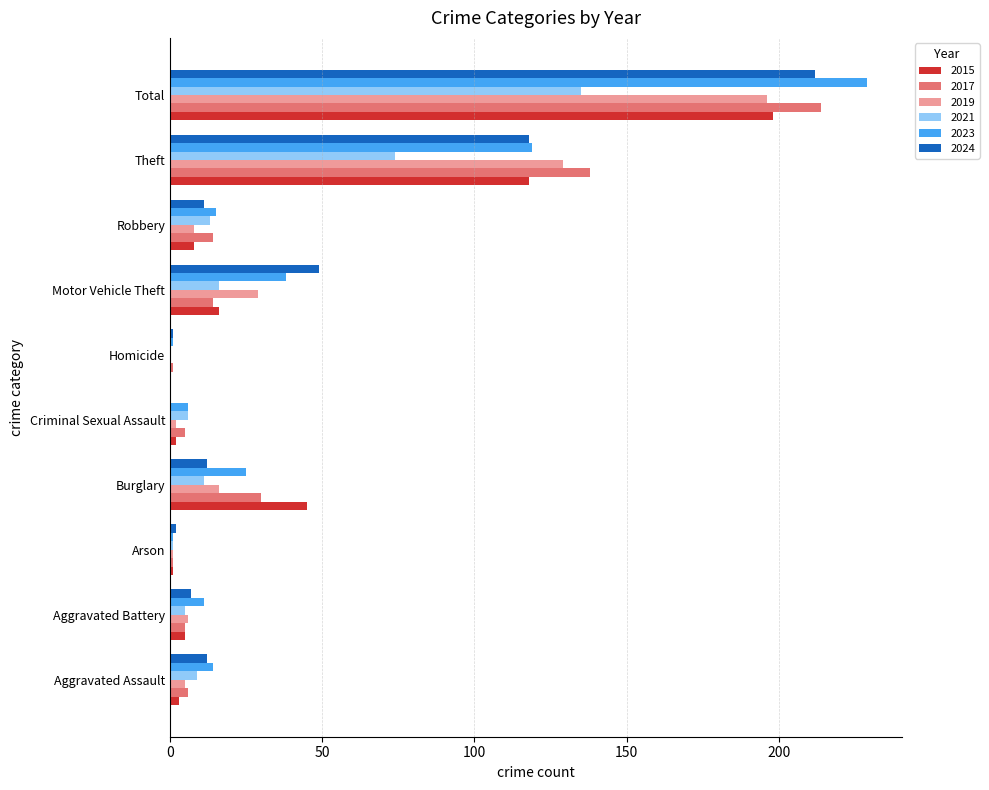

The value of 2019 at Homicide is 0. True or false?

True